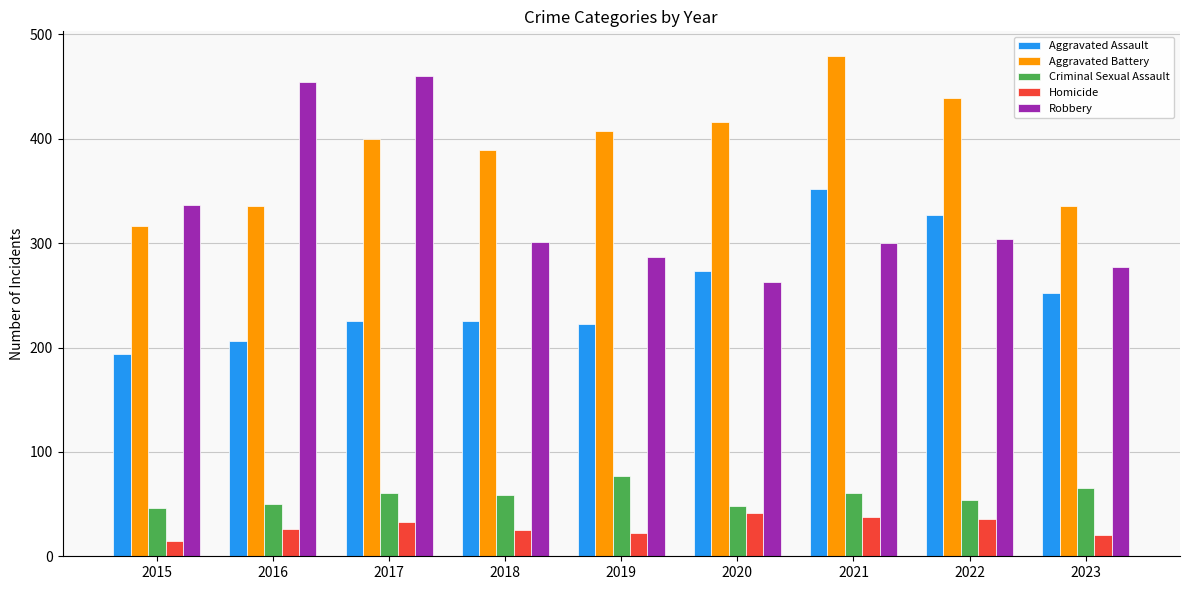

Which series has the largest total across all categories?

Aggravated Battery